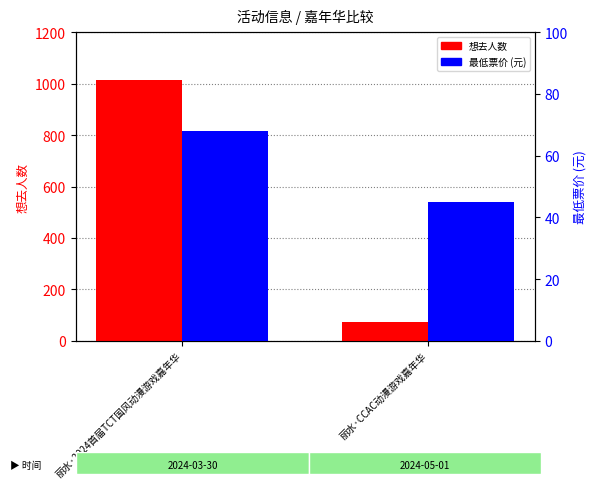

Which series has the largest total across all categories?

想去人数